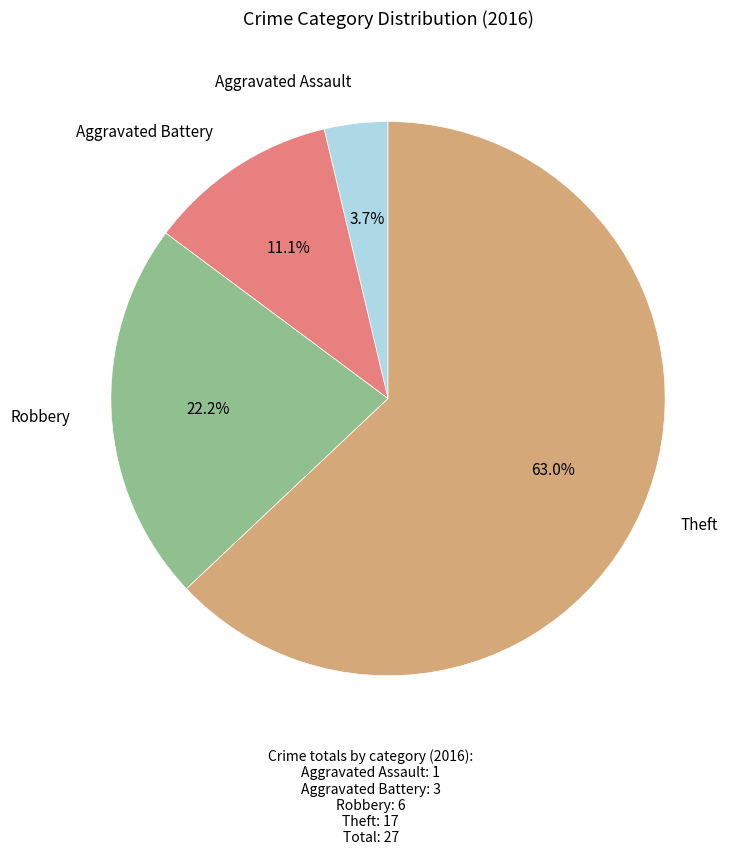

How many slices are in this pie chart?

4